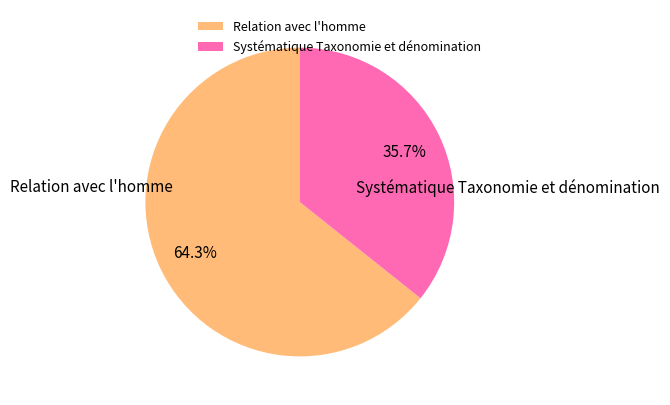

Is Systématique Taxonomie et dénomination the majority of the pie?

No